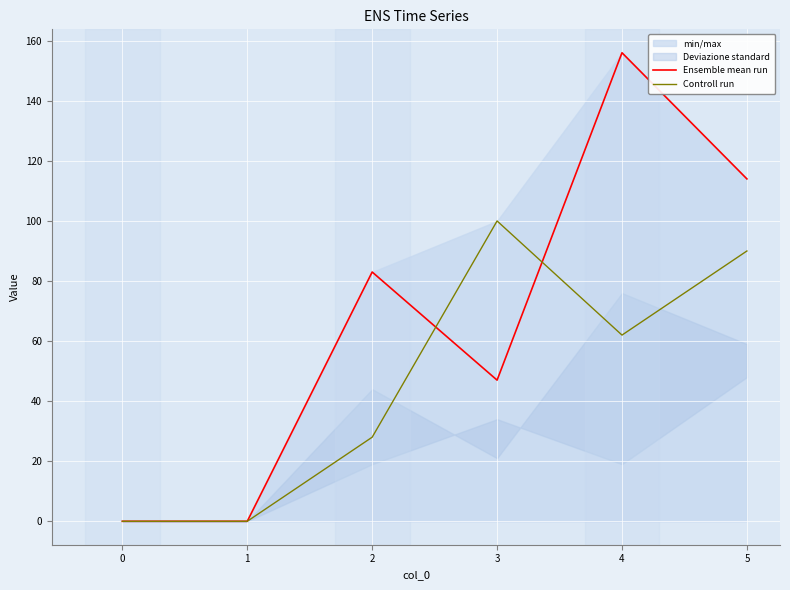

Is it true that Controll run equals 101 at 4?

False